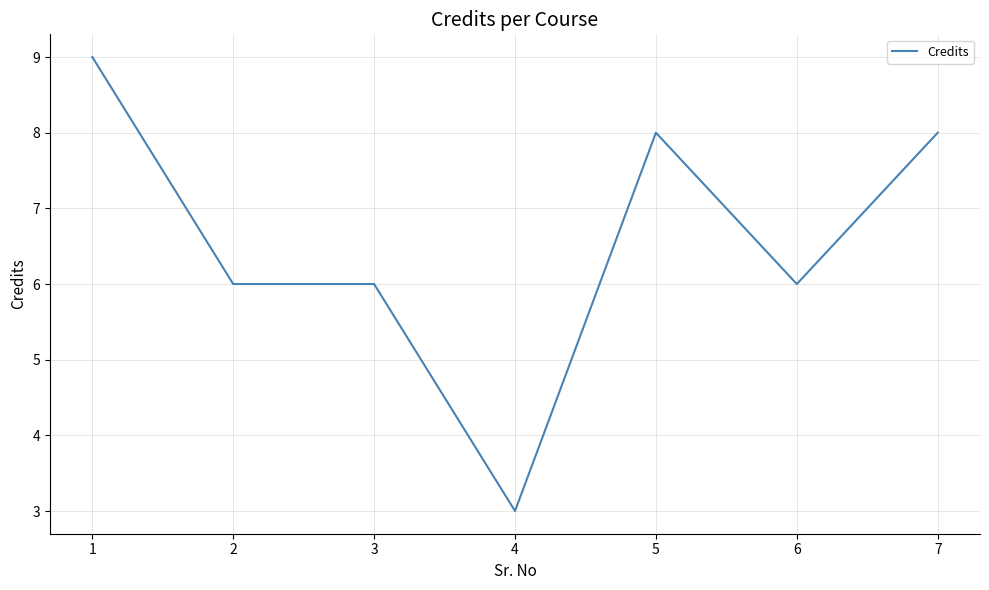

Reading left to right, what are all the values shown in this chart?

1=9	2=6	3=6	4=3	5=8	6=6	7=8